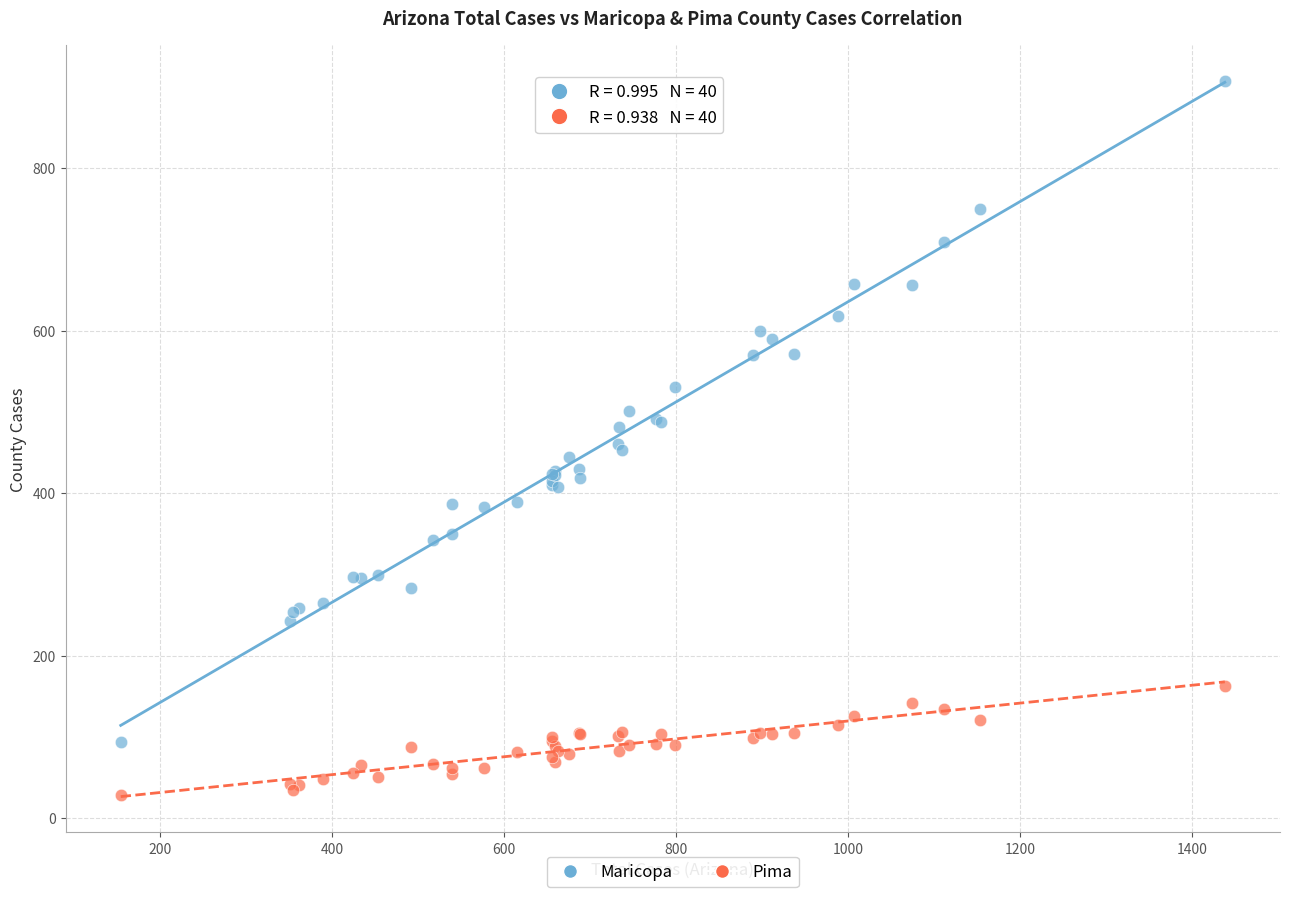

Which series contains the lowest Y value?

Pima